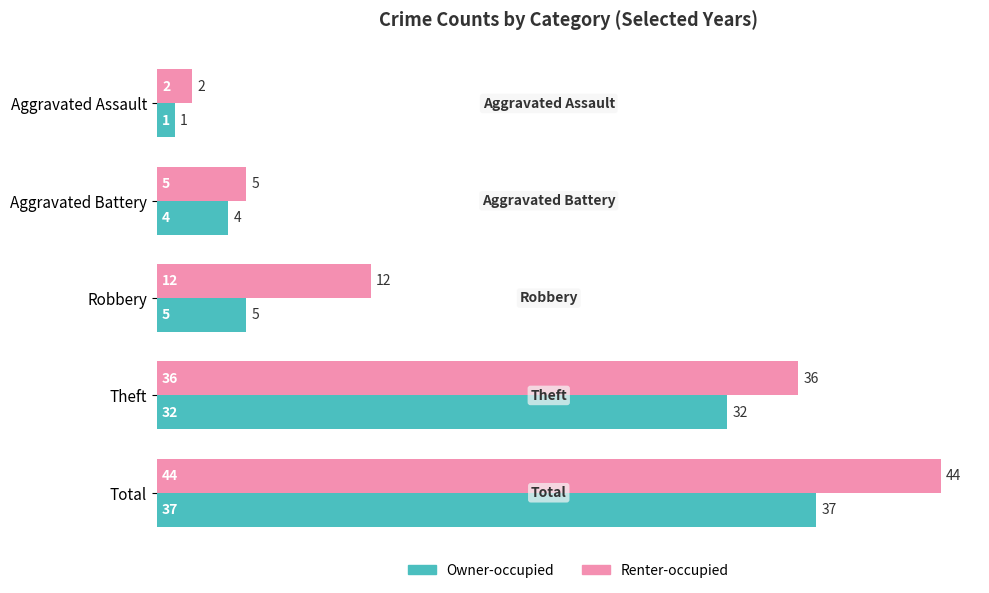

How many categories are shown in the chart?

5